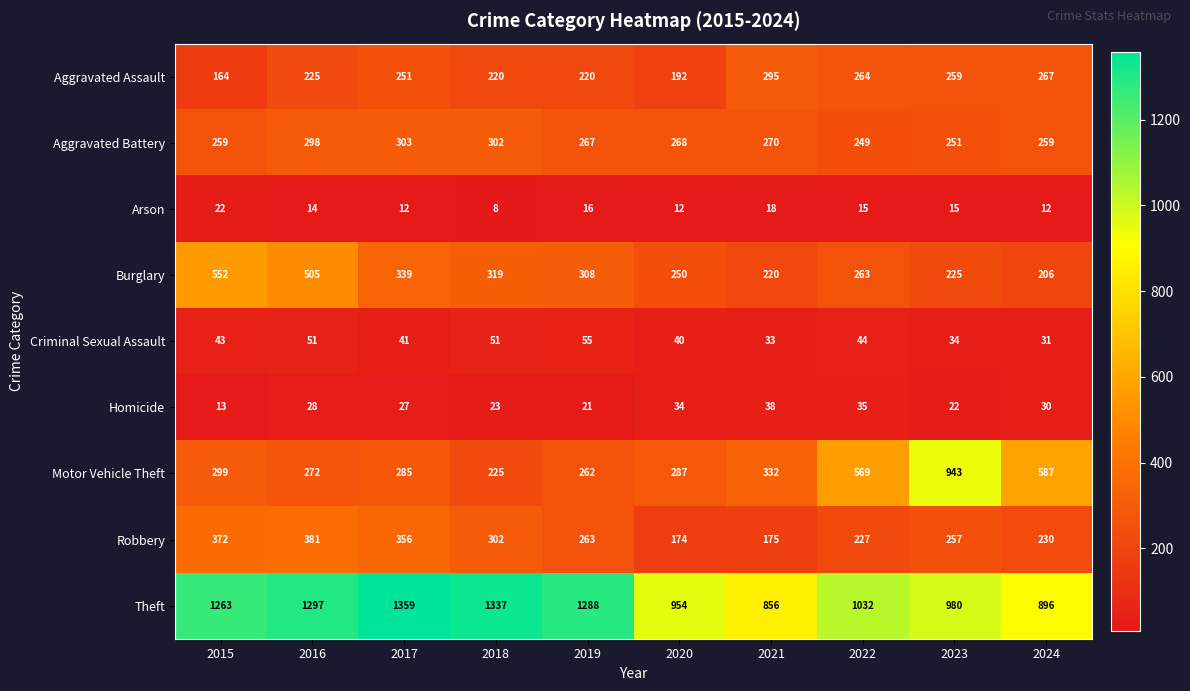

The value of Criminal Sexual Assault at 2015 is 11. True or false?

False